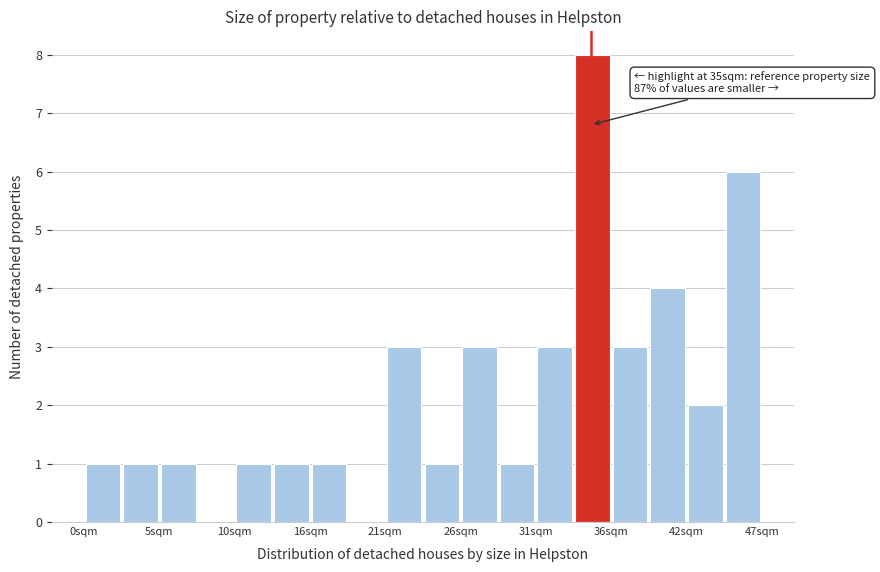

Read against the x-axis, roughly where is the centre of the tallest bar?

35